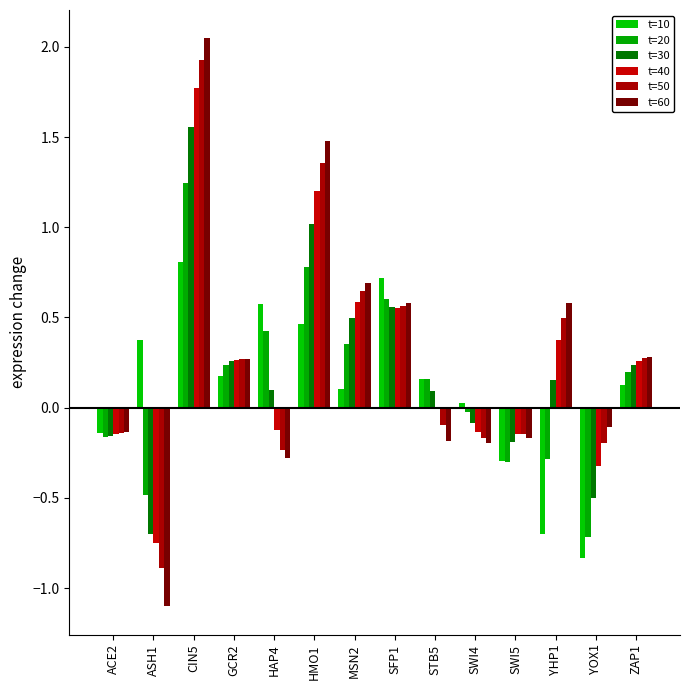

What is the difference between the highest and lowest values at YHP1?

1.3